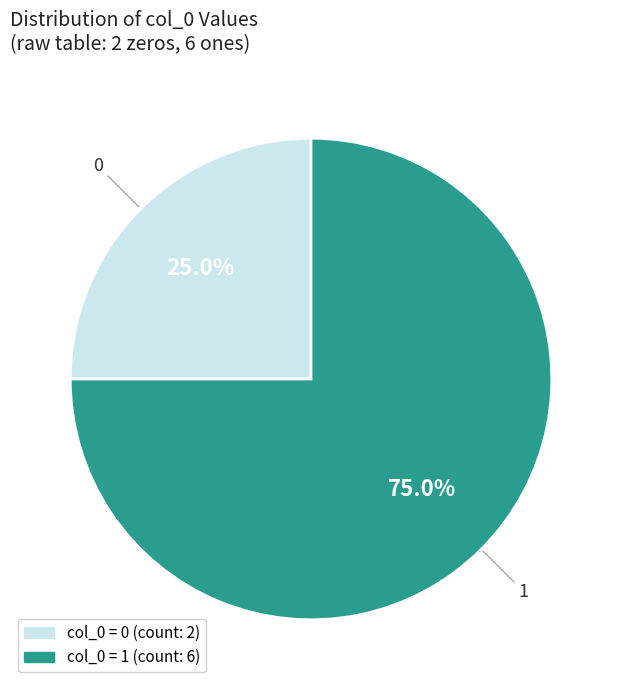

Is there a majority slice in this chart?

Yes